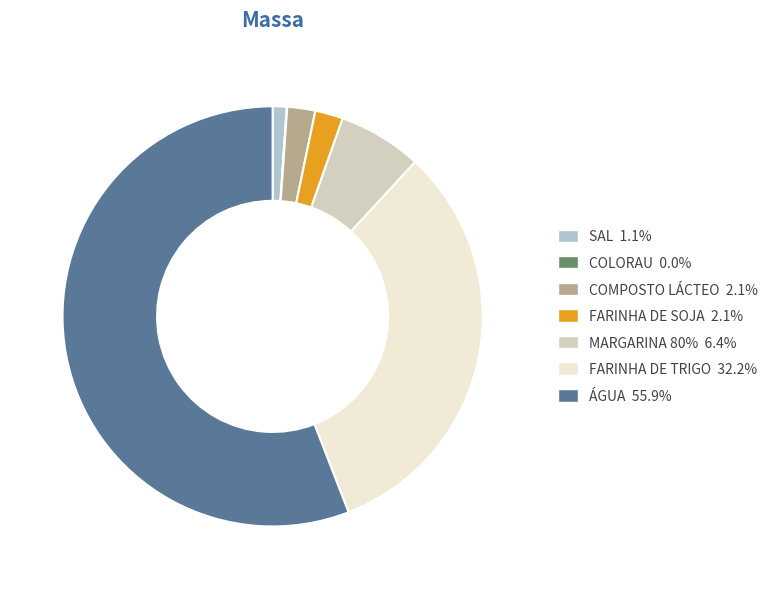

Does ÁGUA account for over 50% of the chart?

Yes